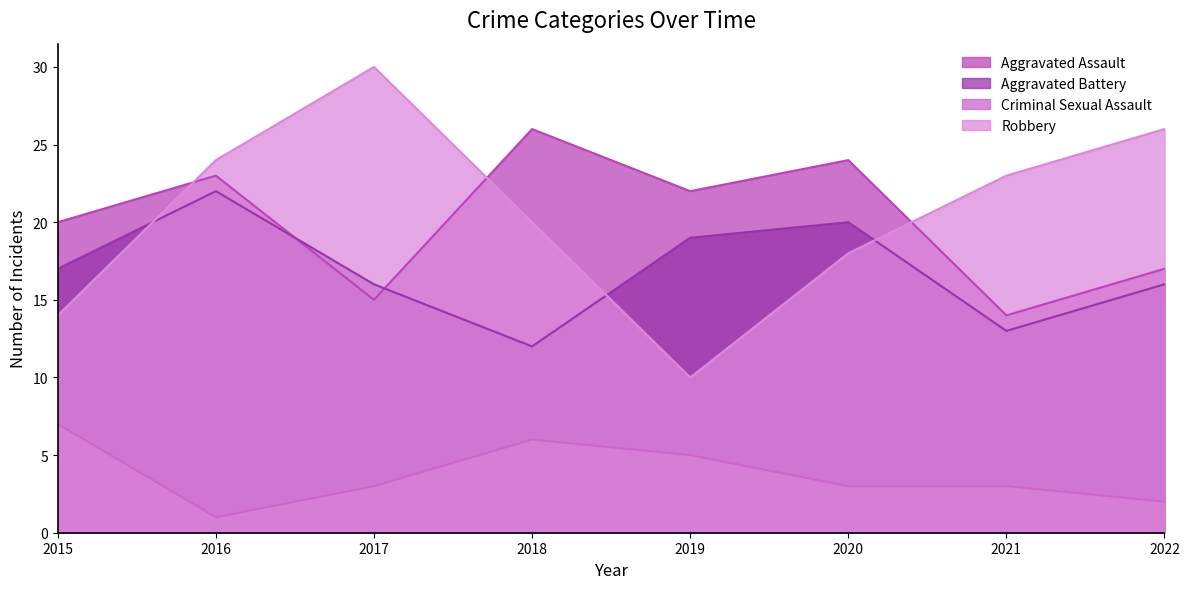

What are all the series names shown in the legend?

Aggravated Assault, Aggravated Battery, Criminal Sexual Assault, Robbery